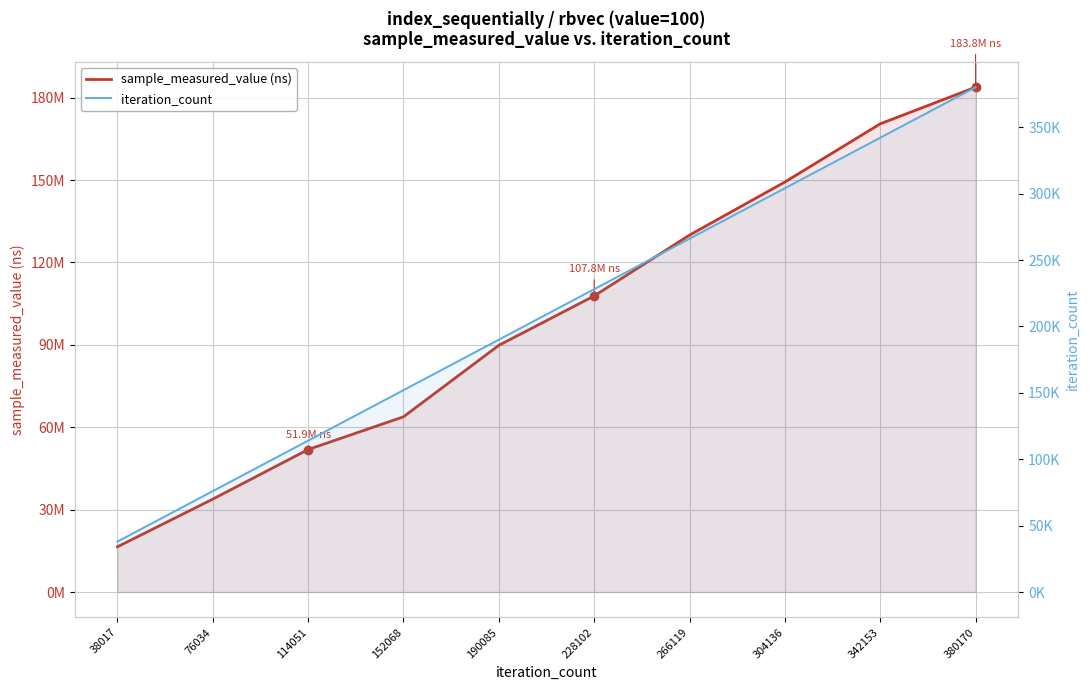

How many values in the iteration_count series exceed 228102?

4